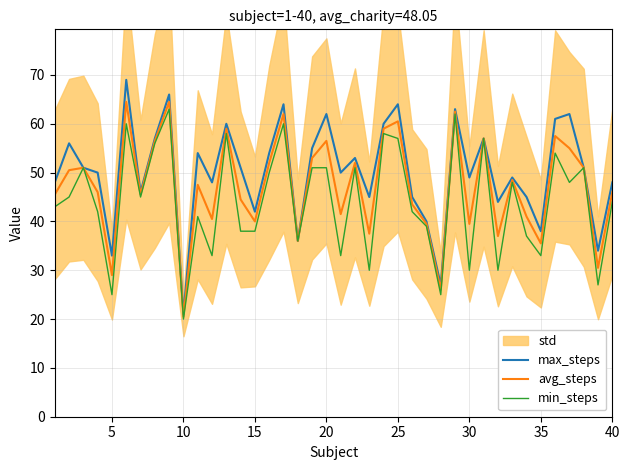

List the series in order of their overall mean, lowest first.

min_steps, avg_steps, max_steps